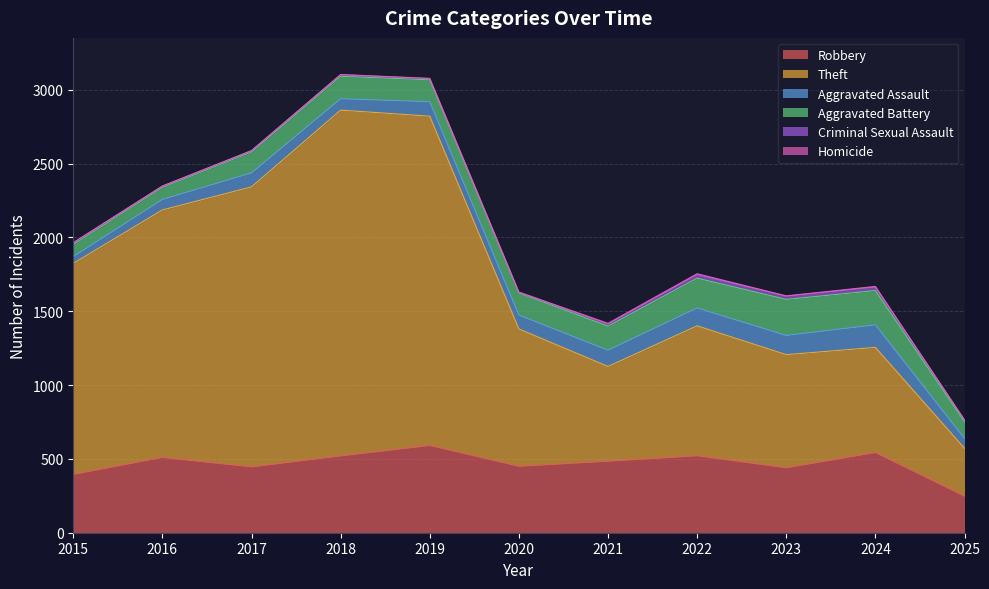

True or false: Theft has more than 2 interior local peaks.

False